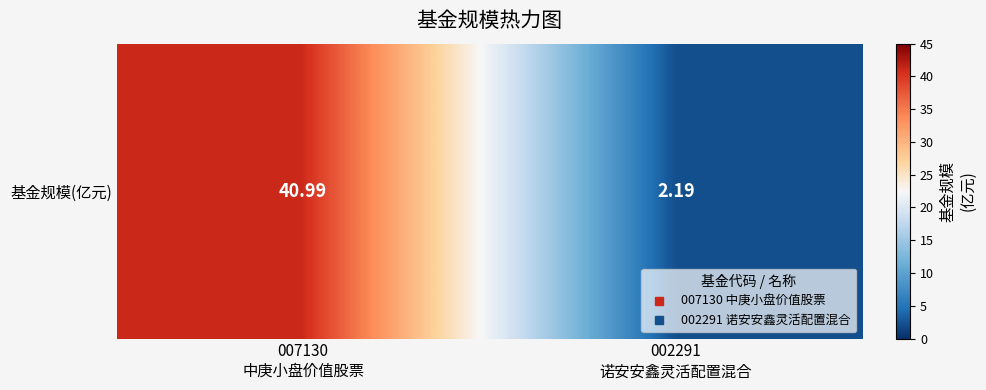

List the labels in order of value, smallest first.

002291
诺安安鑫灵活配置混合, 007130
中庚小盘价值股票